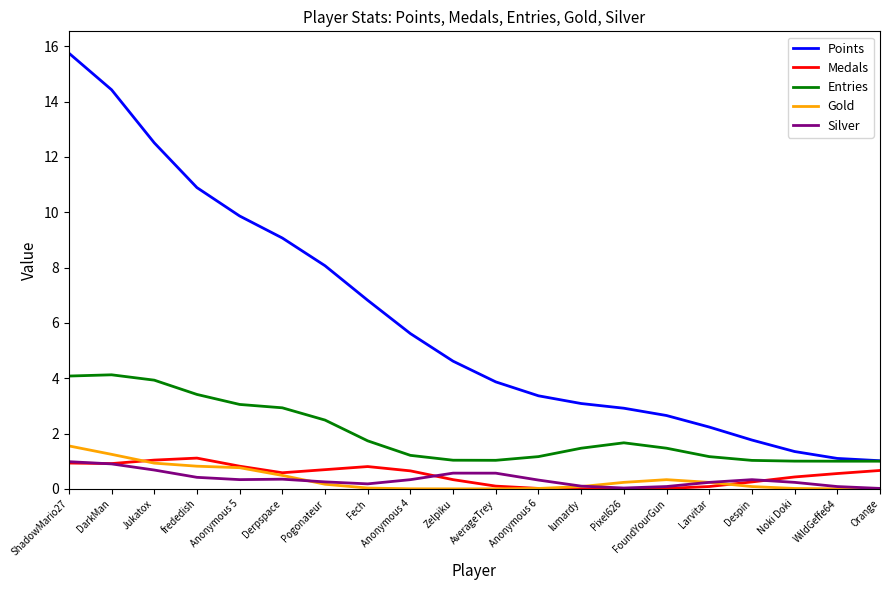

At how many categories does at least one series exceed 0?

20